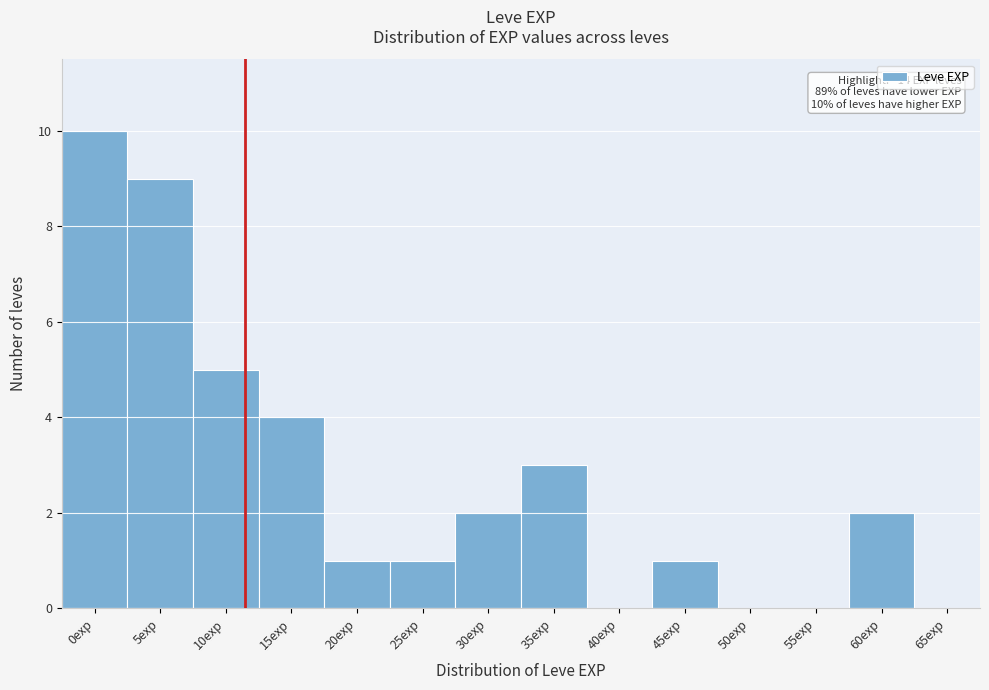

Reading right to left, what are all the values shown in this chart?

65exp=0	60exp=2	55exp=0	50exp=0	45exp=1	40exp=0	35exp=3	30exp=2	25exp=1	20exp=1	15exp=4	10exp=5	5exp=9	0exp=10